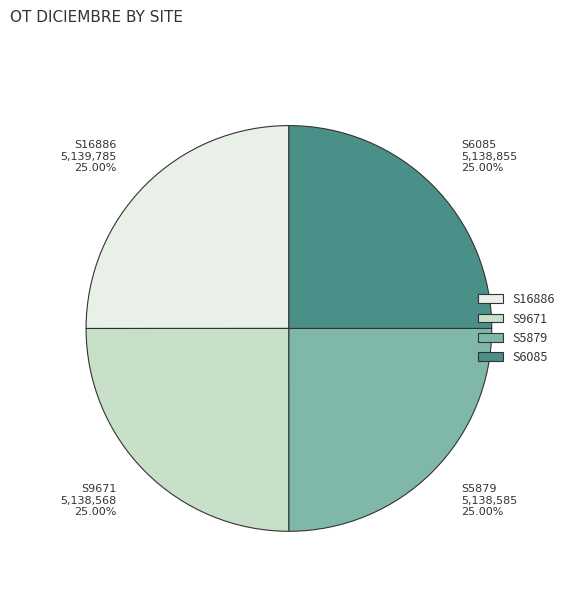

To the nearest percent, what is the average slice percentage?

25%